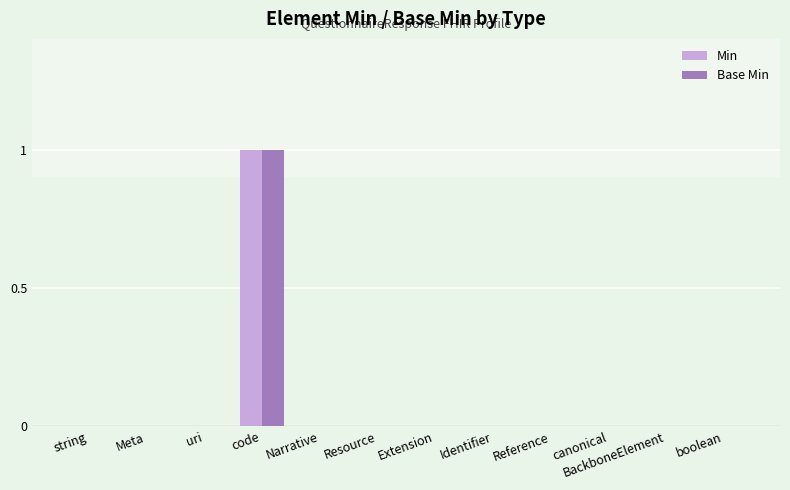

The value of Min at Reference is 0. True or false?

True